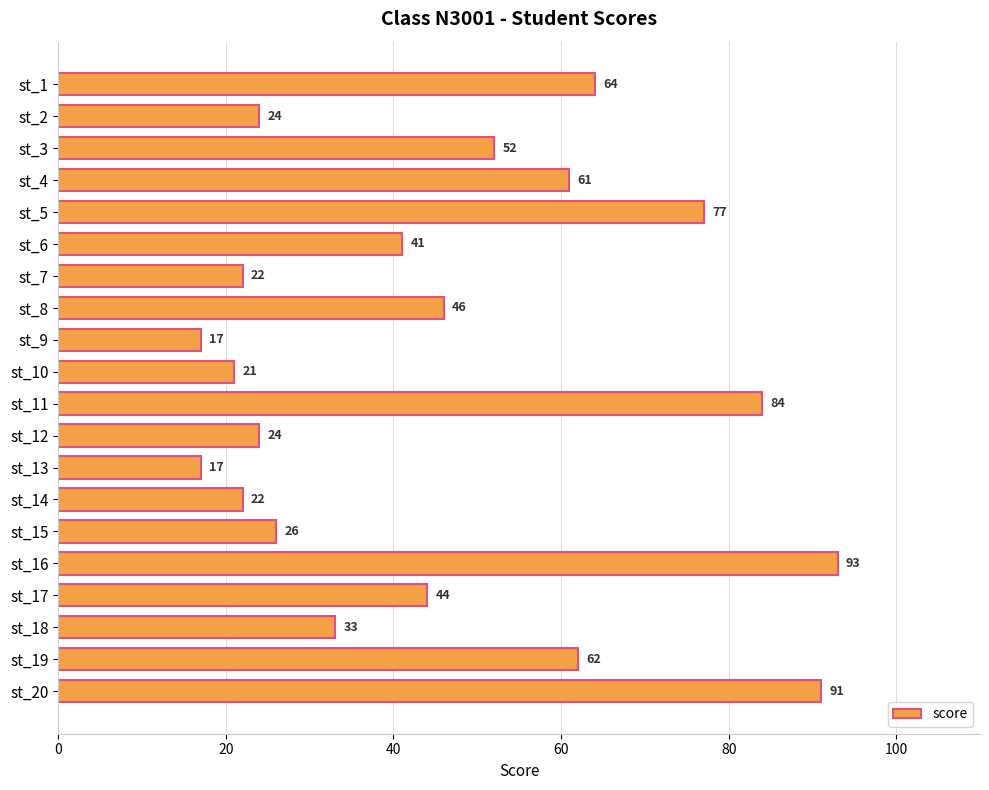

How many bars are there in total?

20